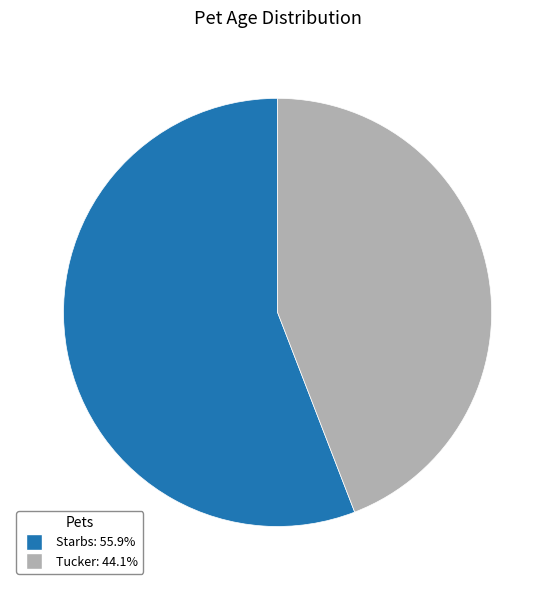

What is the ratio of the value at Starbs to the value at Tucker?

1.3